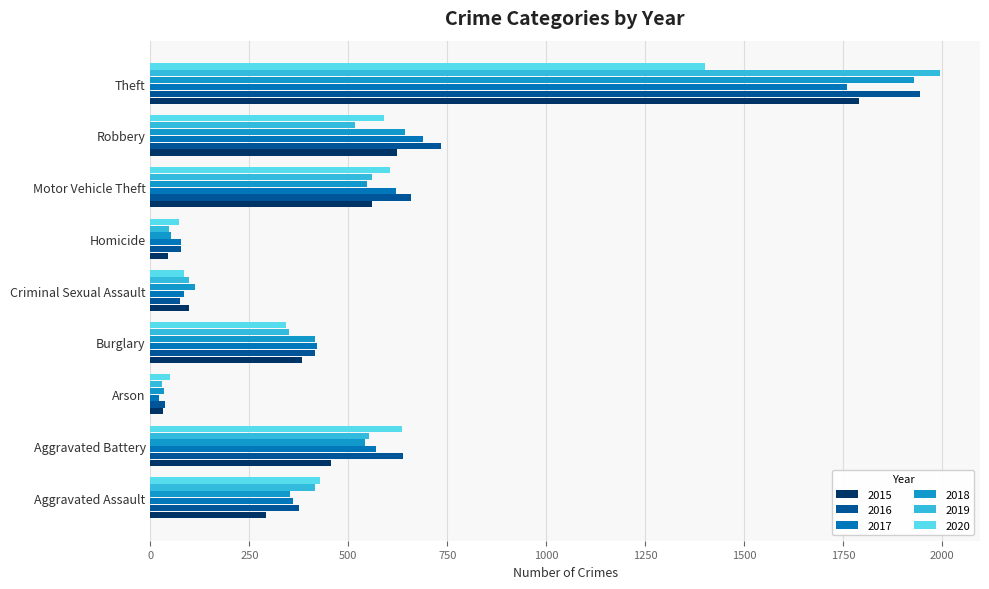

What is the difference between the 2020 values at Theft and Homicide?

1327